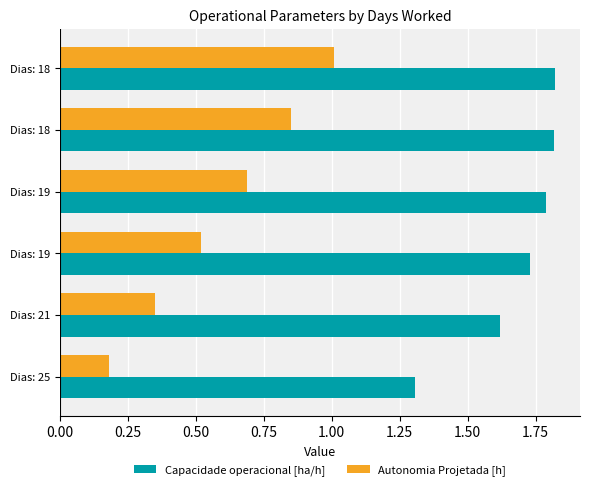

What is the value of the Autonomia Projetada [h] bar at the 4th from the left?

0.7